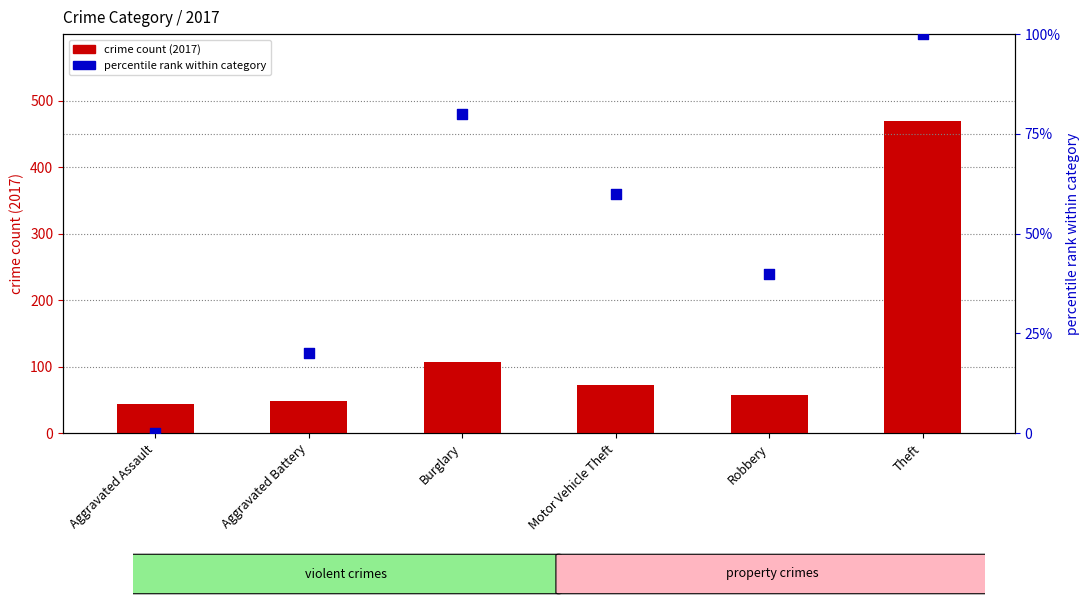

At how many categories does at least one series exceed 150?

1